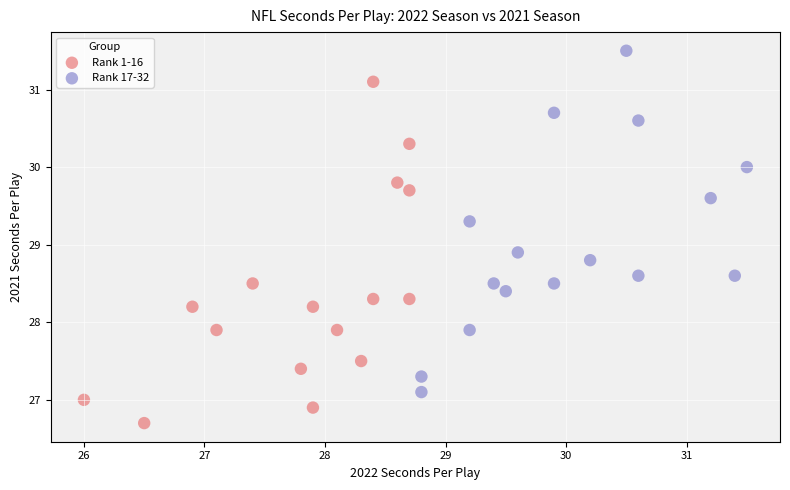

What are all the series names shown in the legend?

Rank 1-16, Rank 17-32